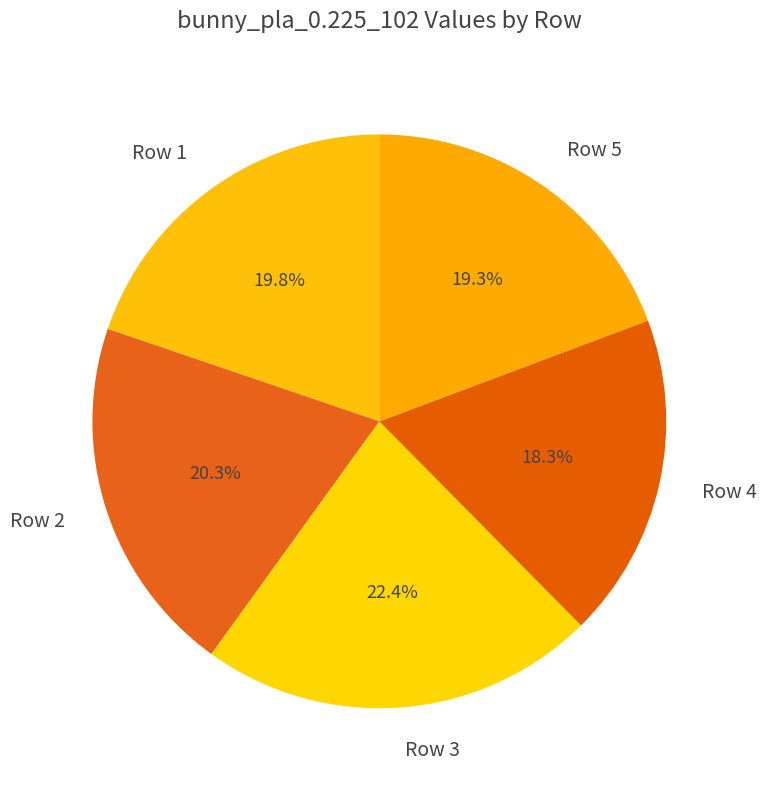

Between Row 4 and Row 5, which is larger?

Row 5